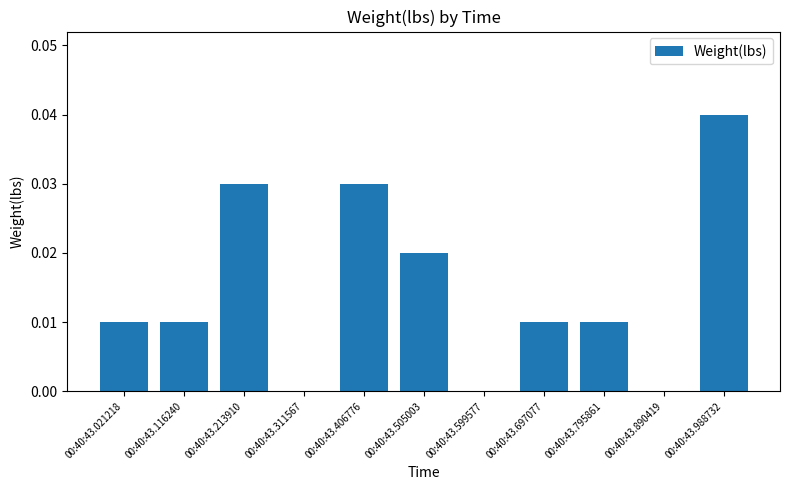

Which has a higher value, 00:40:43.697077 or 00:40:43.988732?

00:40:43.988732